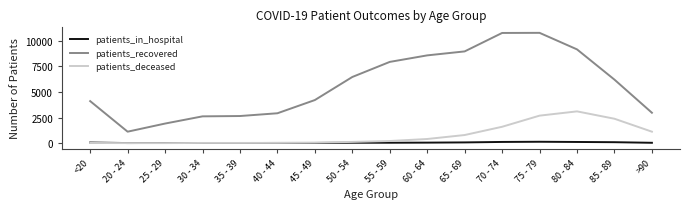

At which category is the sum across all series the highest?

75 - 79